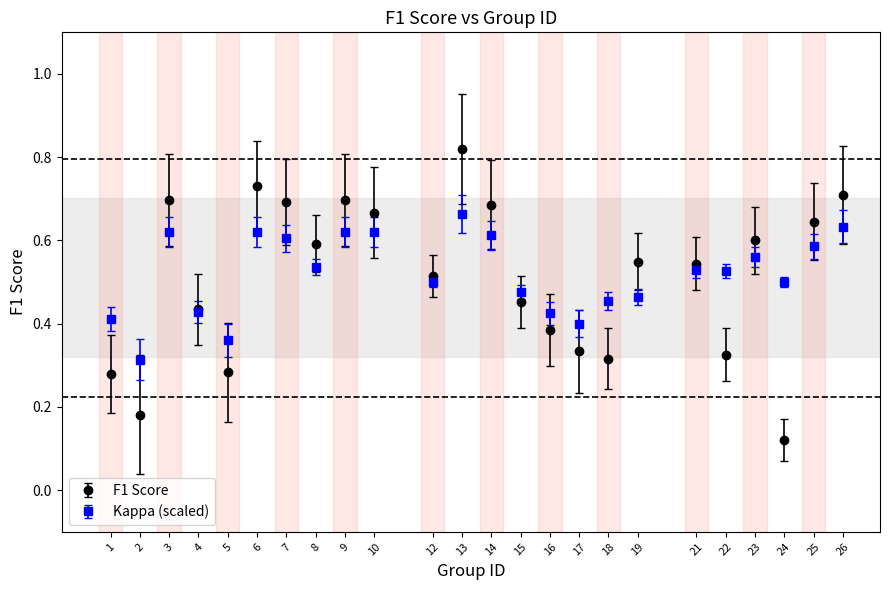

At which category is the sum across all series the highest?

13